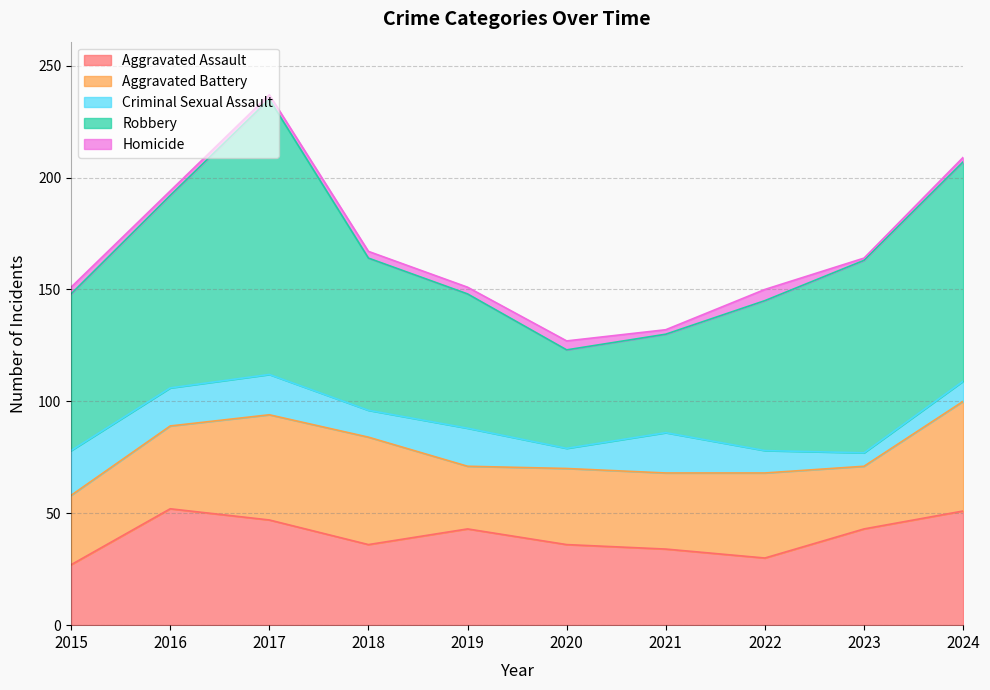

What is the value of the Aggravated Battery point at the 3rd from the left?

47